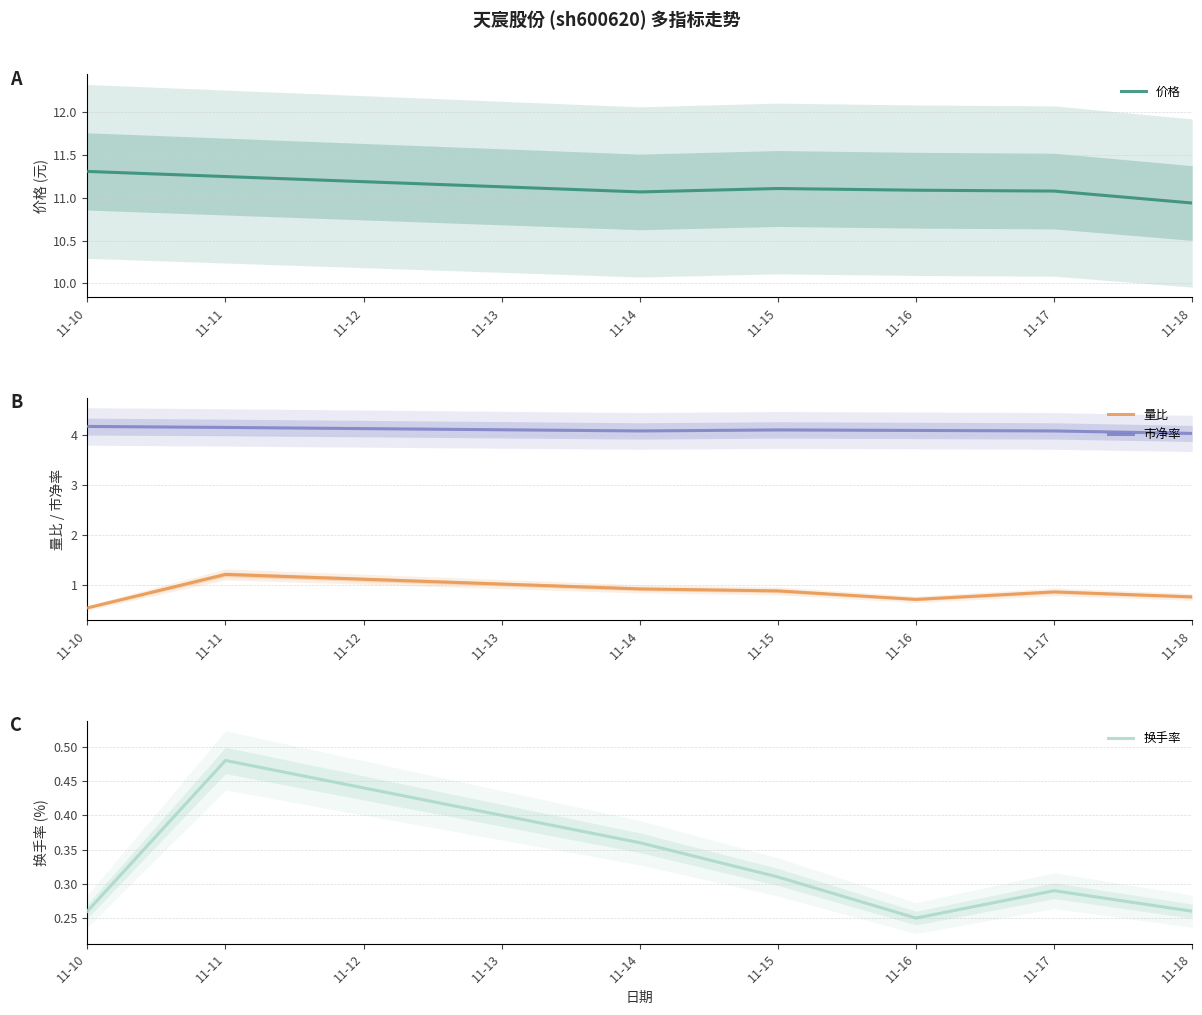

Reading left to right, extract all data points from this chart.

价格: 11.3	11.2	11.1	11.1	11.1	11.1	10.9
量比: 0.5	1.2	0.9	0.9	0.7	0.9	0.8
市净率: 4.2	4.2	4.1	4.1	4.1	4.1	4.0
换手率: 0.3	0.5	0.4	0.3	0.2	0.3	0.3